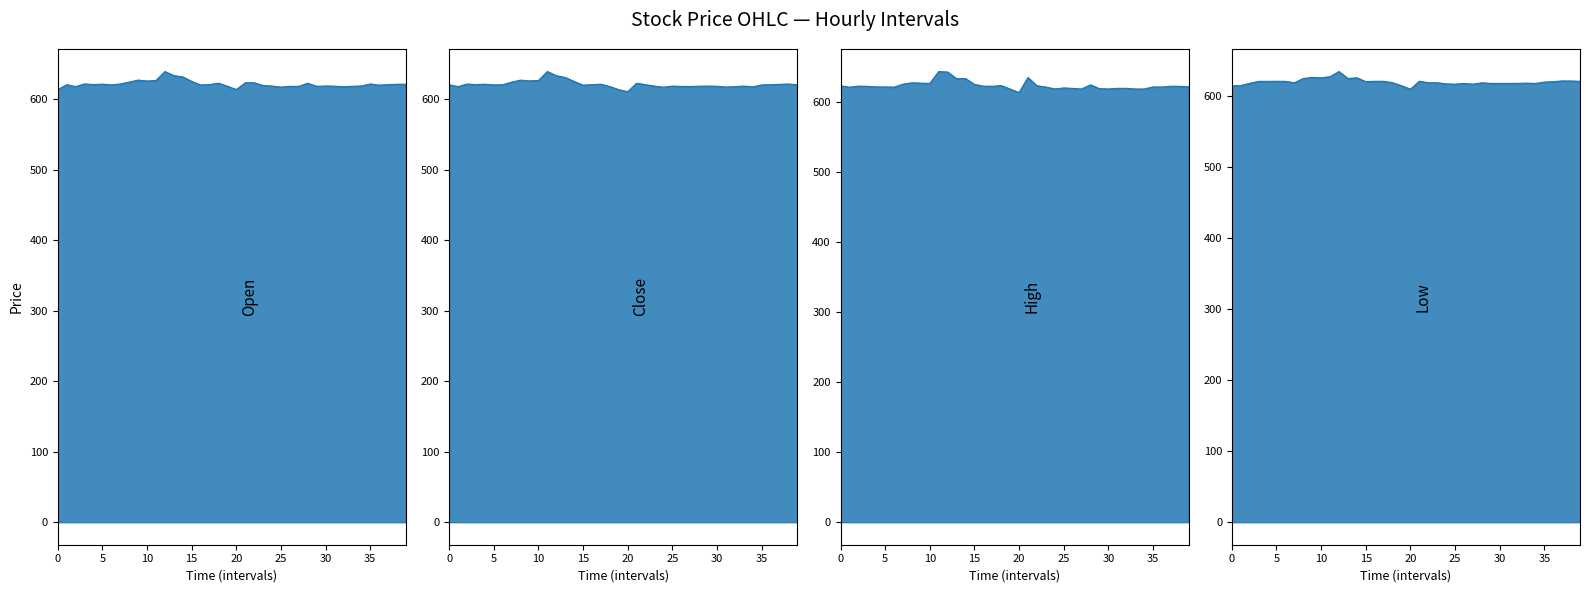

Does the chart display data point markers on the line(s)?

No